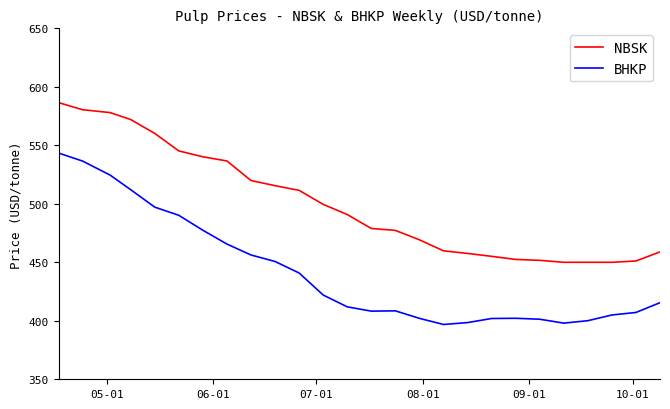

List the series in order of their overall mean, highest first.

NBSK, BHKP